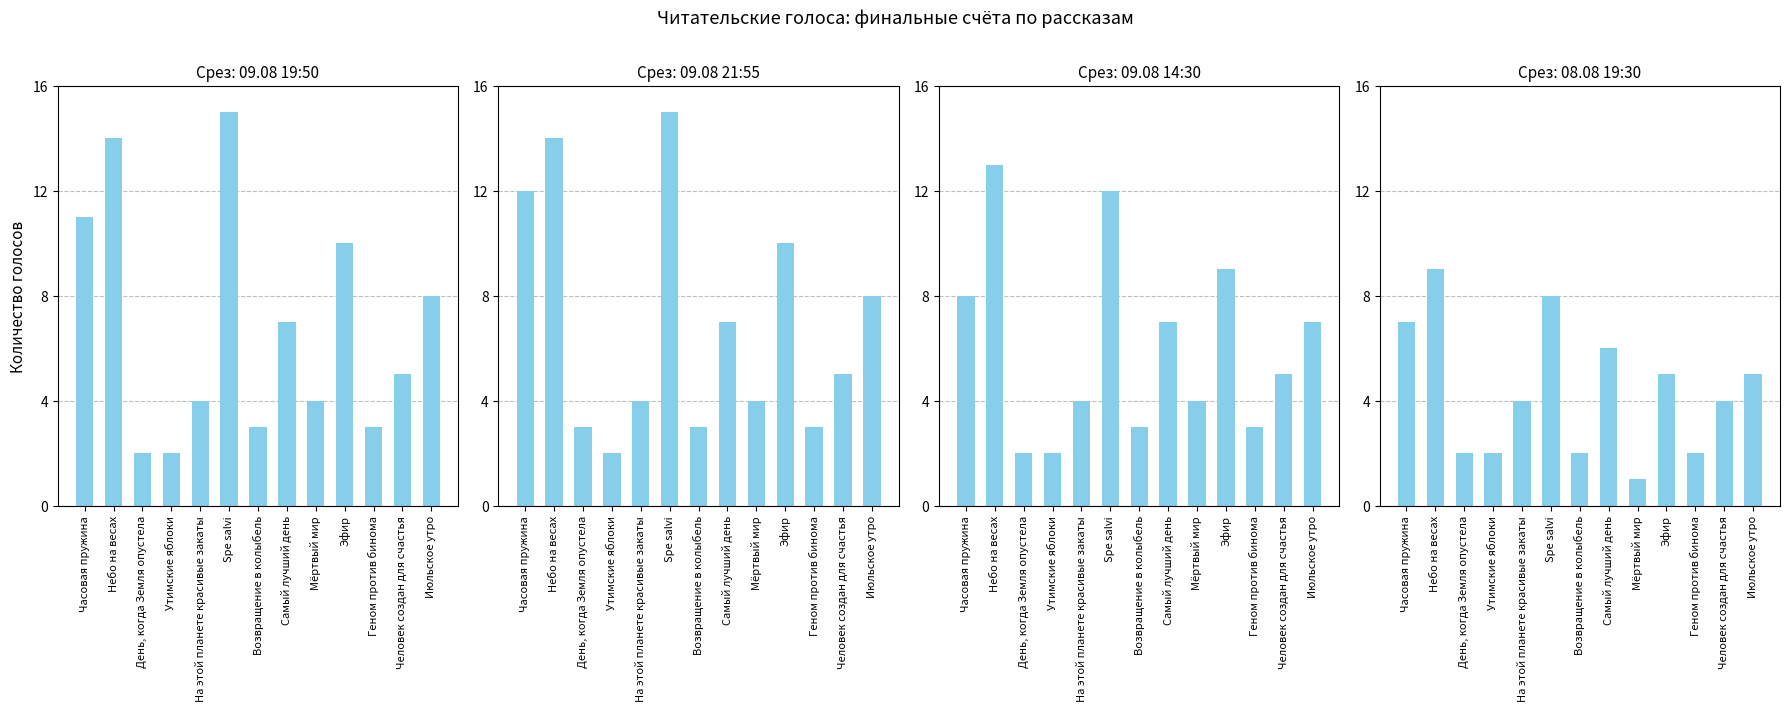

Are the bars grouped side by side (vs. stacked)?

Yes